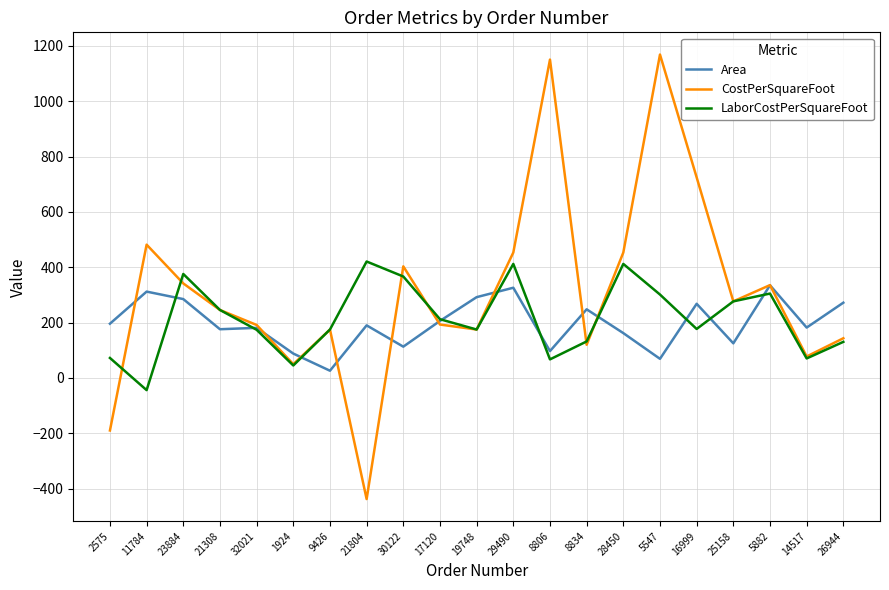

How many values in the CostPerSquareFoot series are below 245?

10